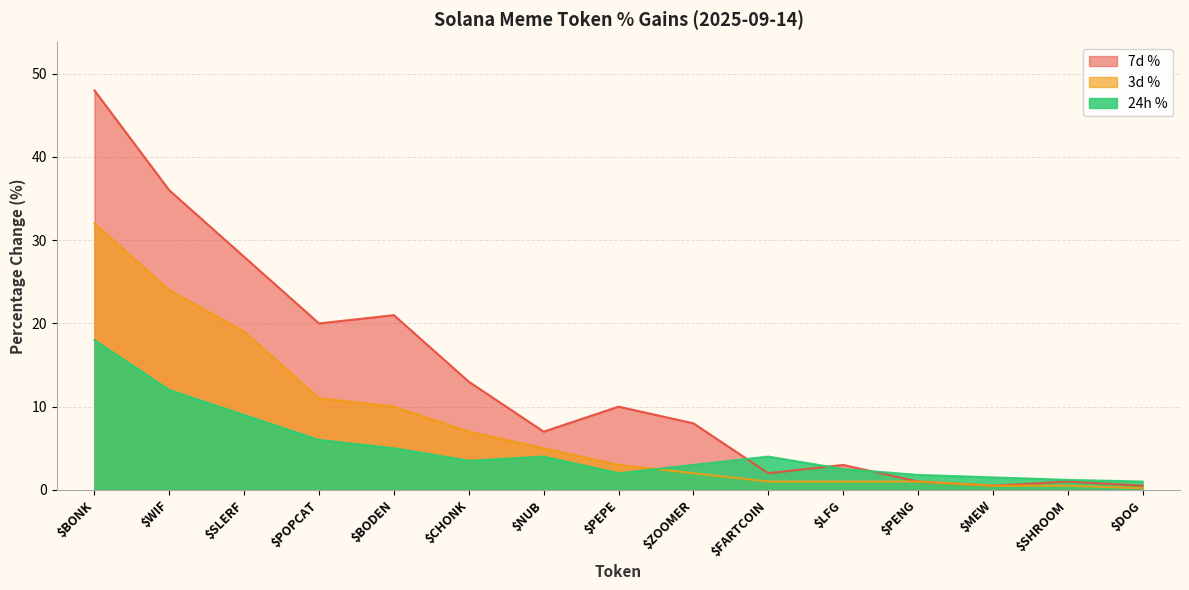

Where do 7d % and 24h % first cross each other?

$ZOOMER and $FARTCOIN